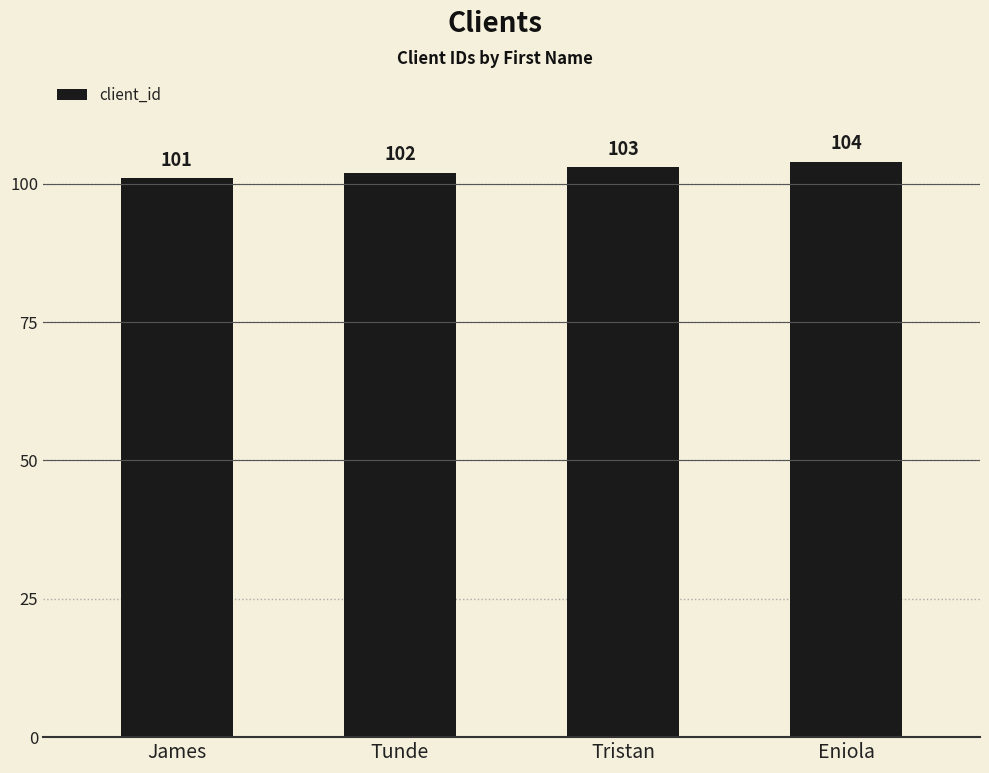

Which label corresponds to the largest value in the chart?

Eniola